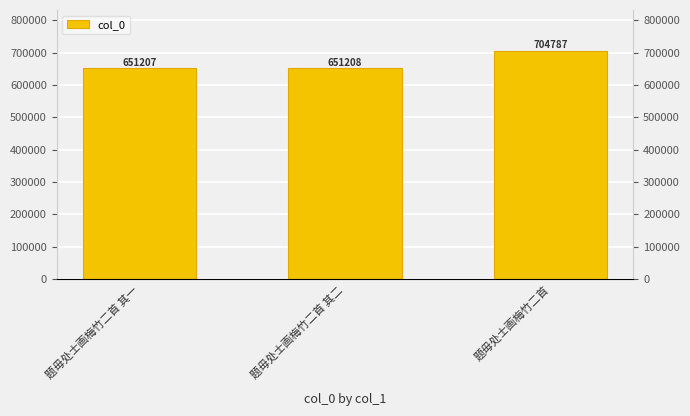

How many bars are there in total?

3